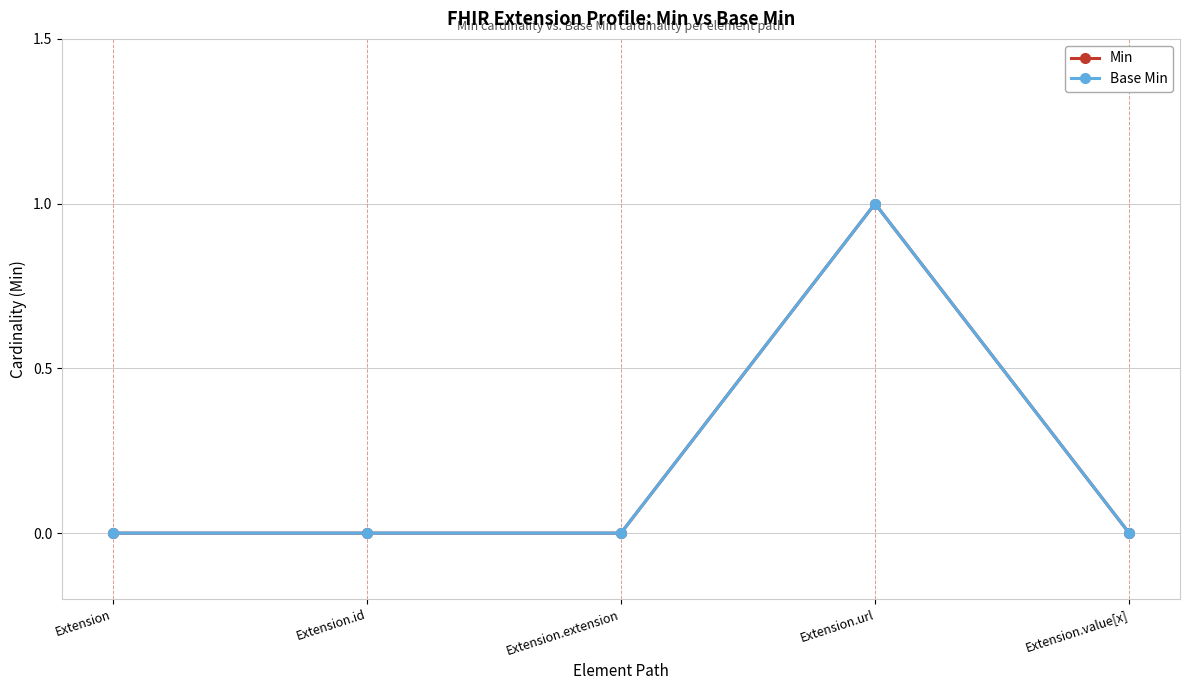

At how many categories does at least one series exceed 0?

1